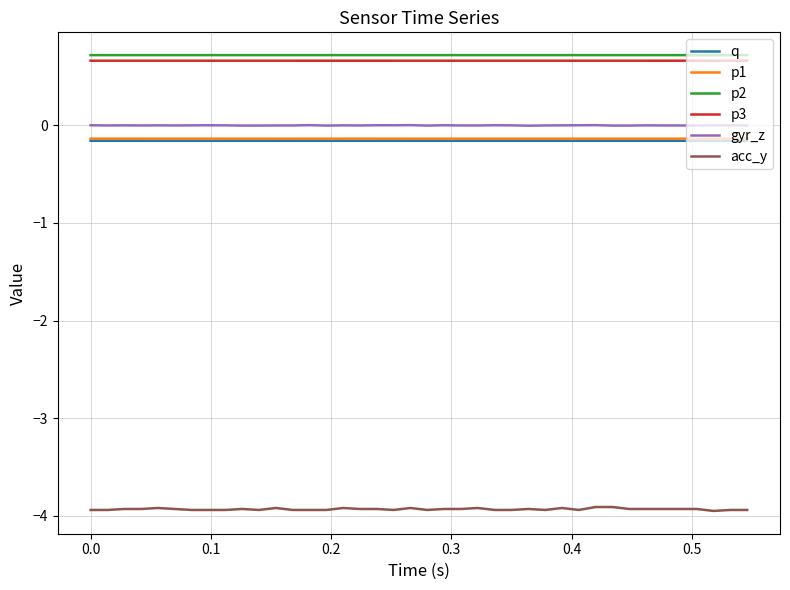

True or false: q and p3 intersect in this chart.

False